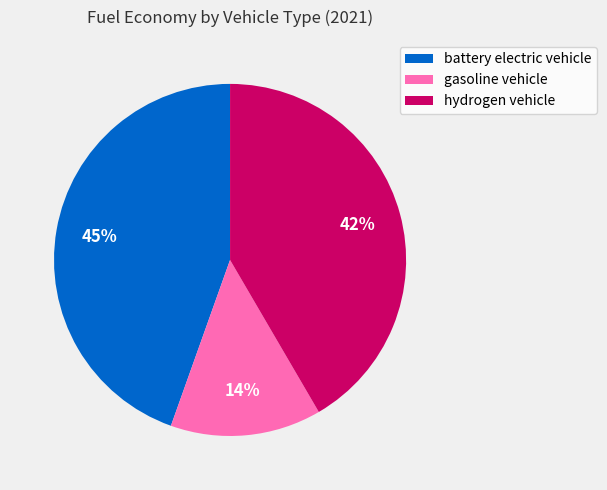

Is there a majority slice in this chart?

No